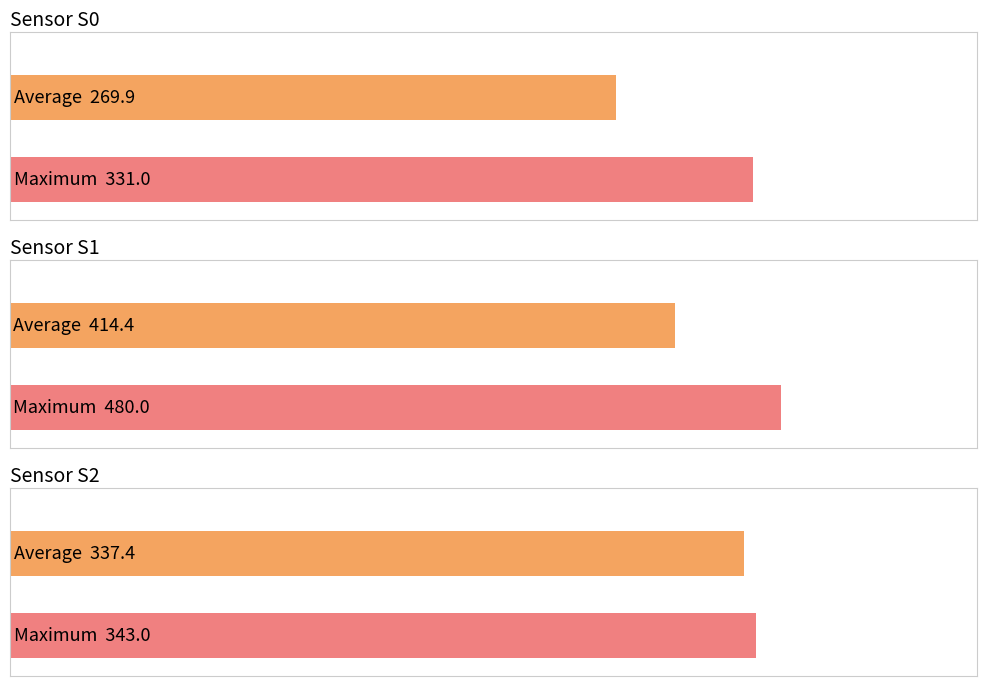

Which series has the widest spread of values?

S1